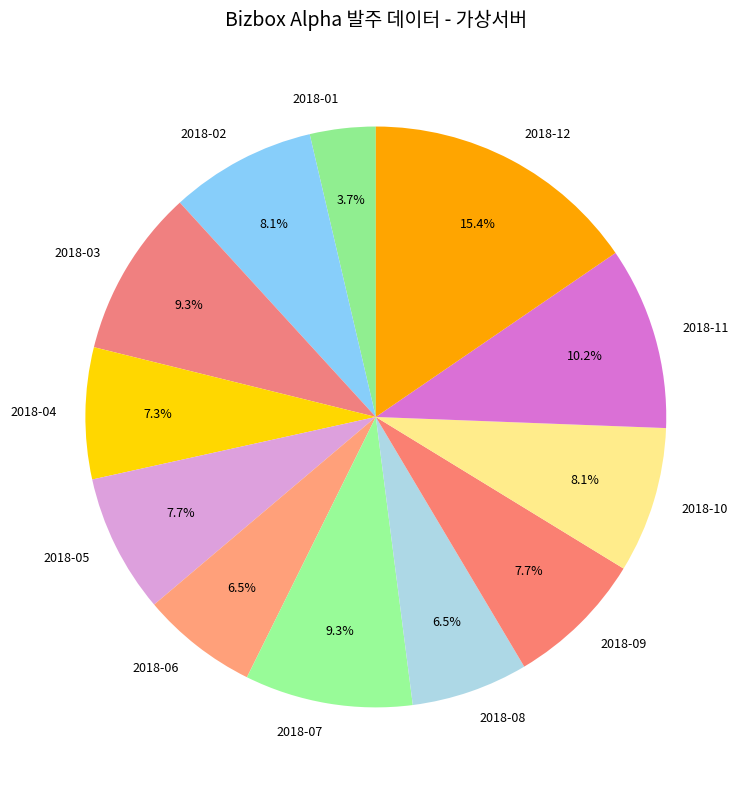

Approximately how many times larger is the value at 2018-09 compared to 2018-04?

1.1